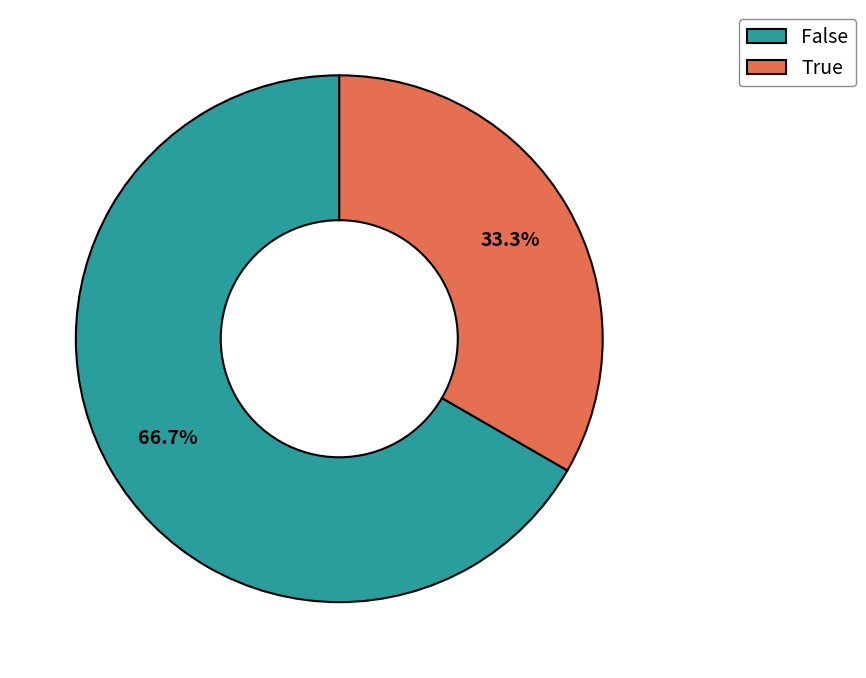

Does False represent more than half of the total?

Yes